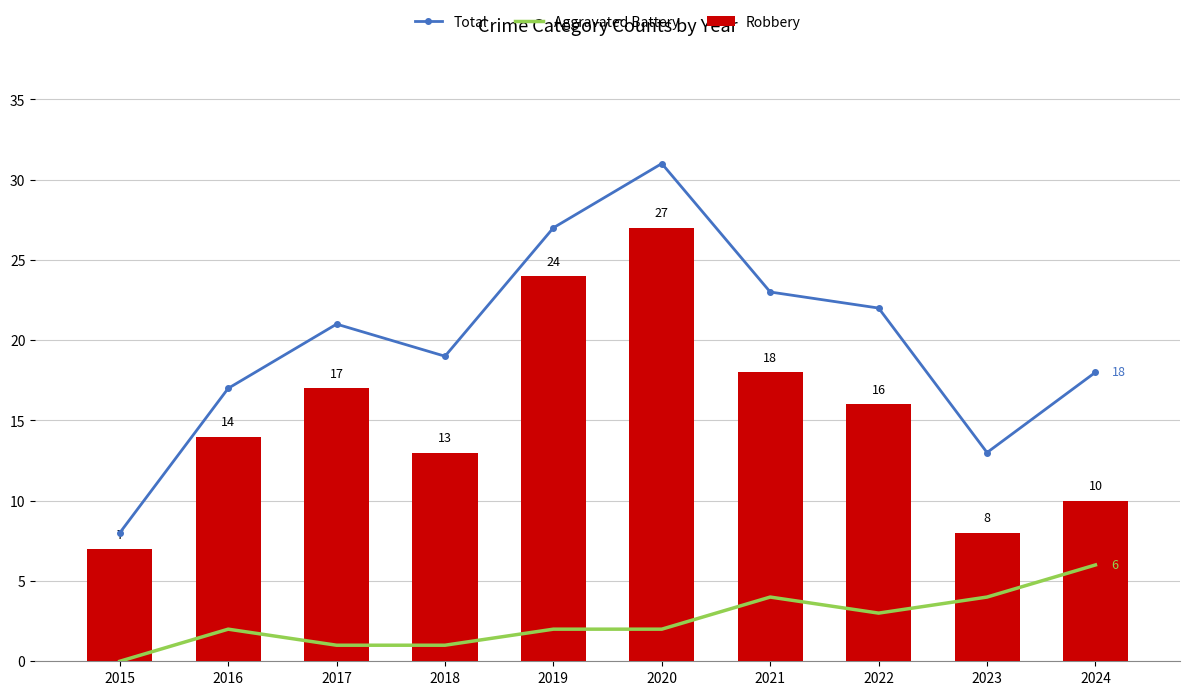

What is the value of the Total bar at the 4th from the left?

19